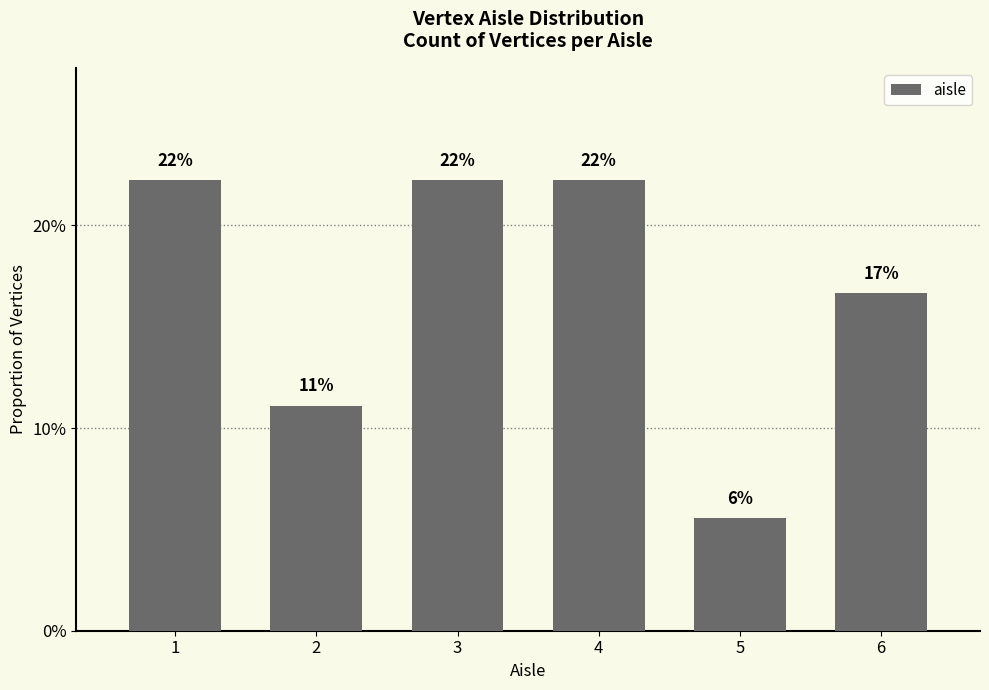

What is the average value?

0.2